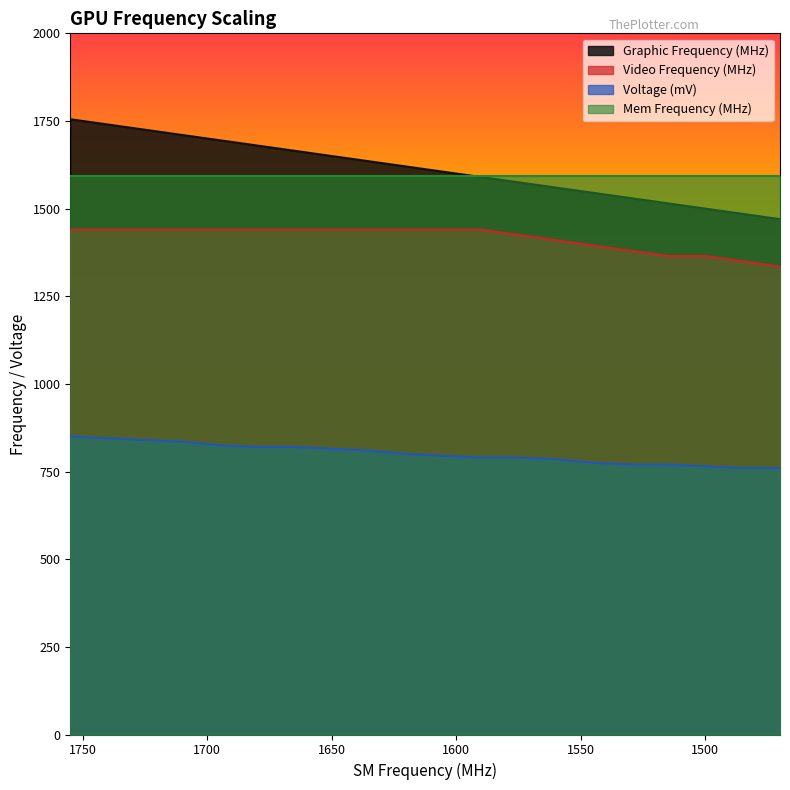

The Graphic Frequency (MHz) series shows 1470 at 1470. True or false?

True